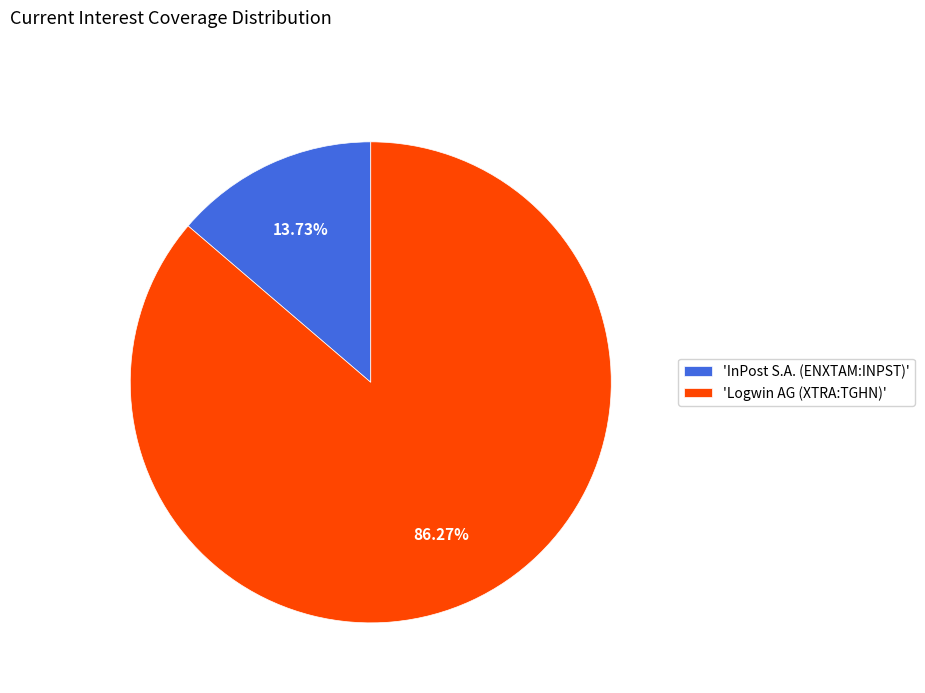

Do 'Logwin AG (XTRA:TGHN)' and 'InPost S.A. (ENXTAM:INPST)' together represent more than half of the pie?

Yes